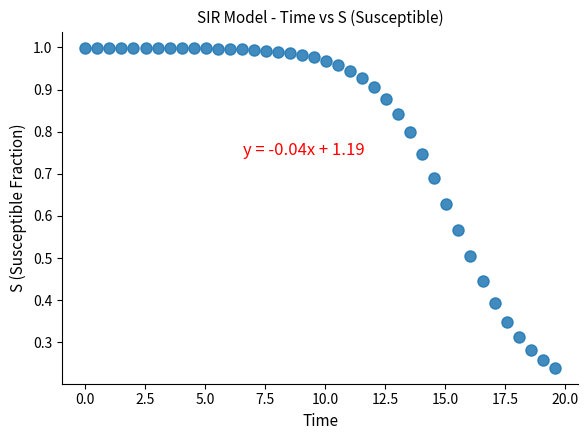

What is the range of X values (max minus min)?

19.6